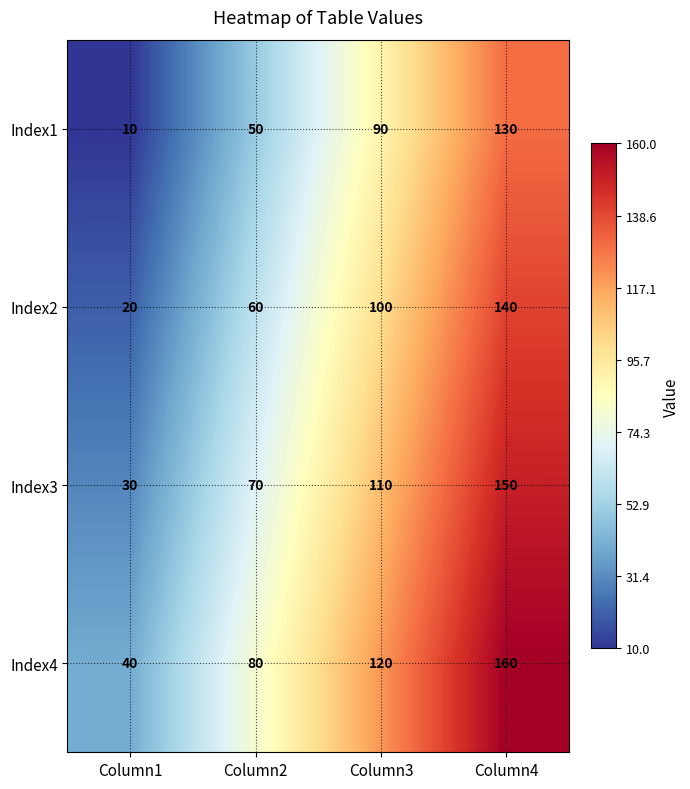

Count the number of categories in the chart.

4